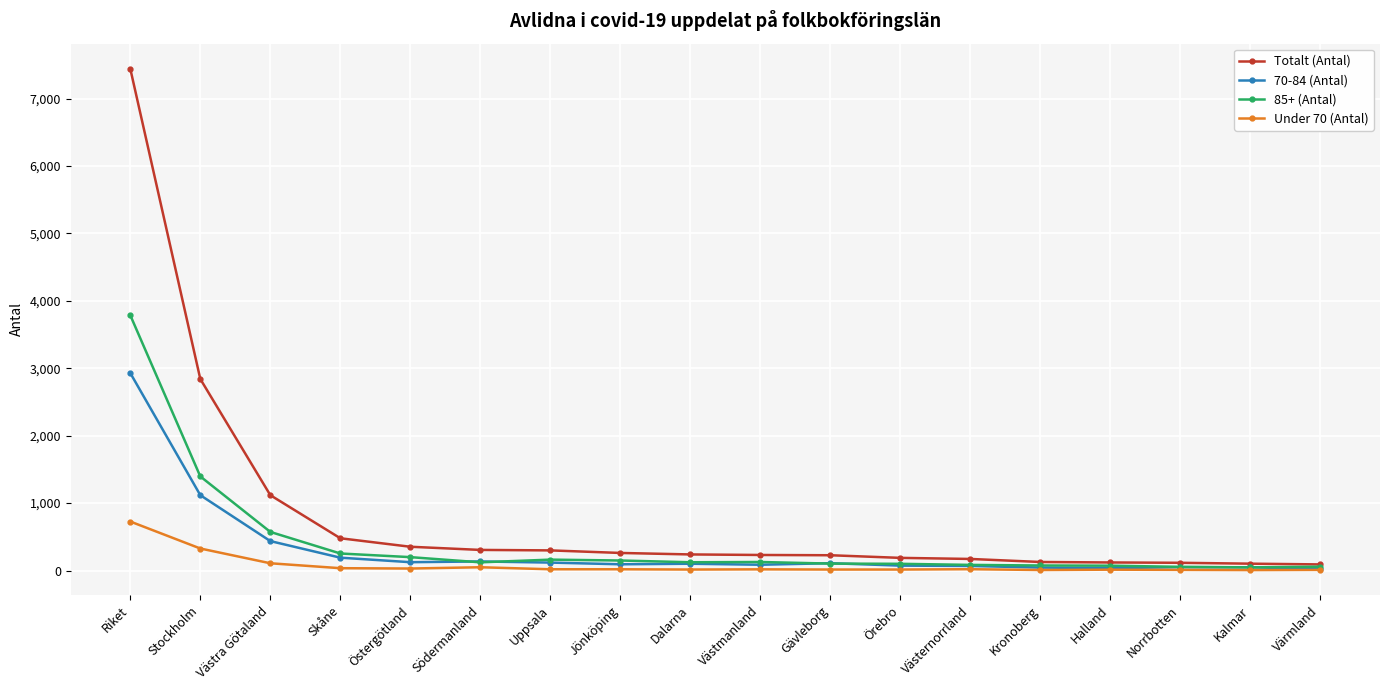

Is it true that 70-84 (Antal) equals 191 at Skåne?

True